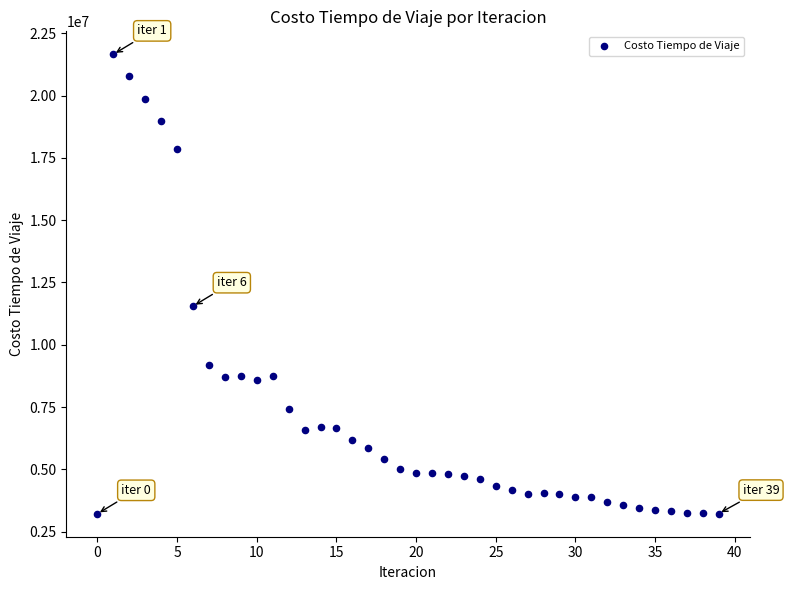

What Y value in the scatter plot is closest to 12436049?

11549123.1